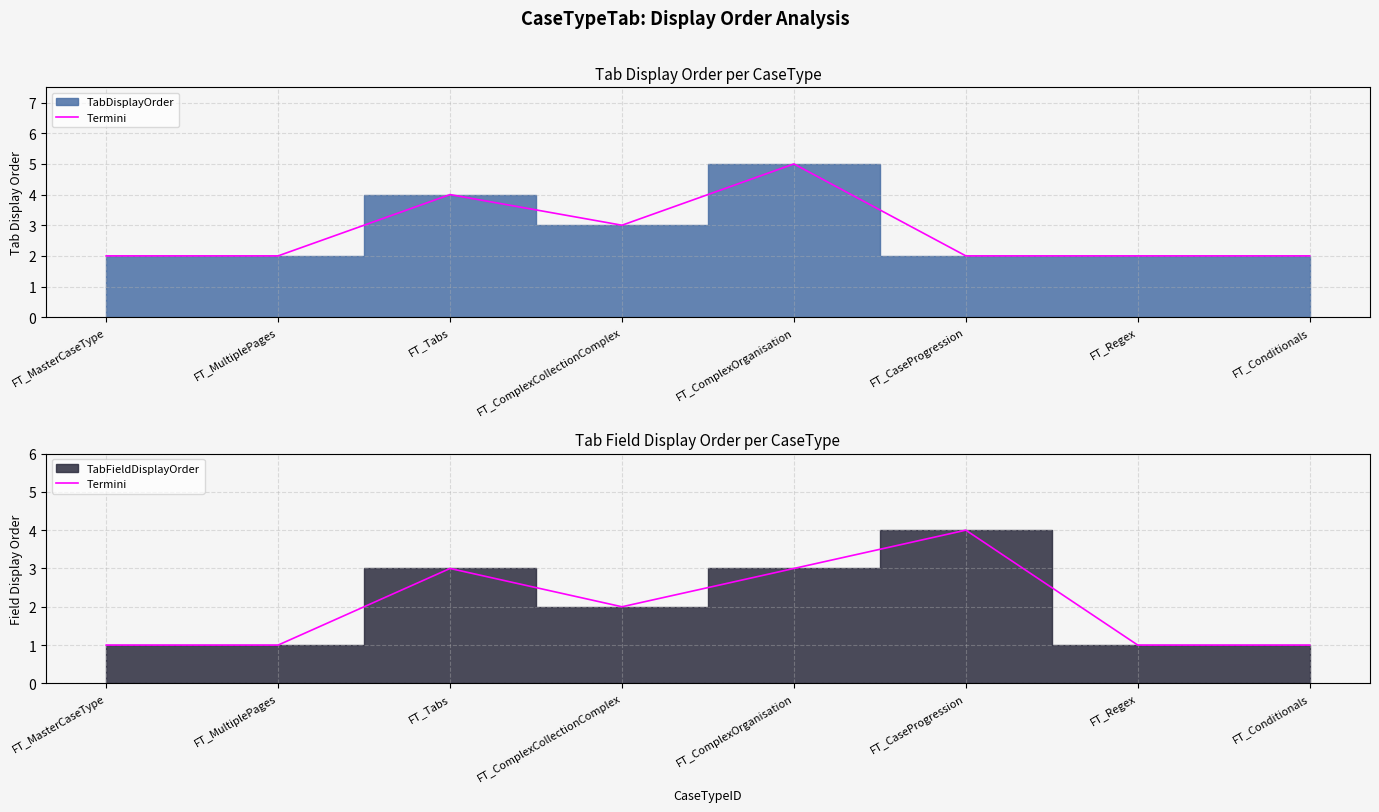

How many lines are shown in the chart?

1